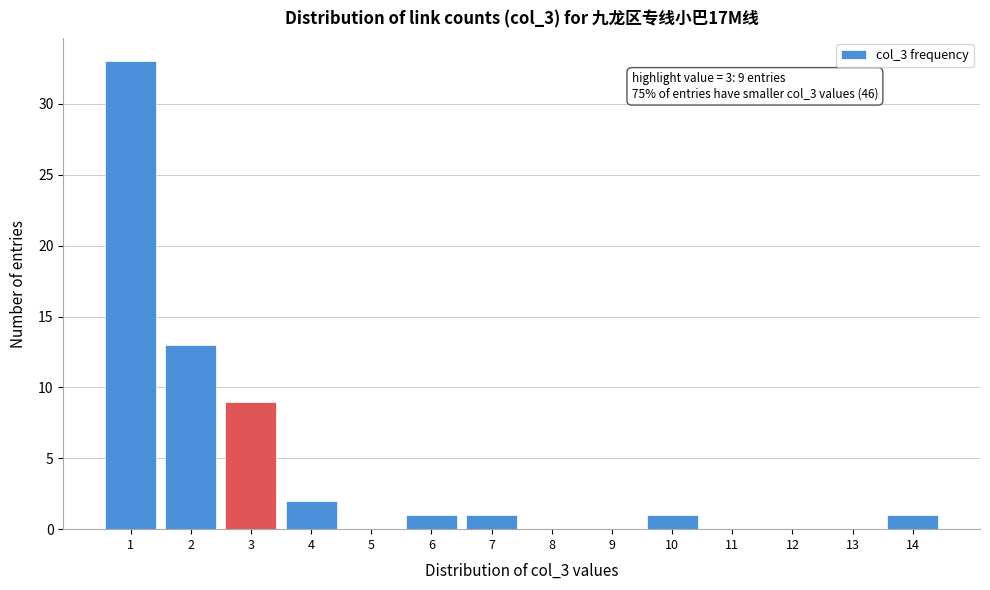

Reading left to right, what are all the values shown in this chart?

1=33	2=13	3=9	4=2	5=0	6=1	7=1	8=0	9=0	10=1	11=0	12=0	13=0	14=1